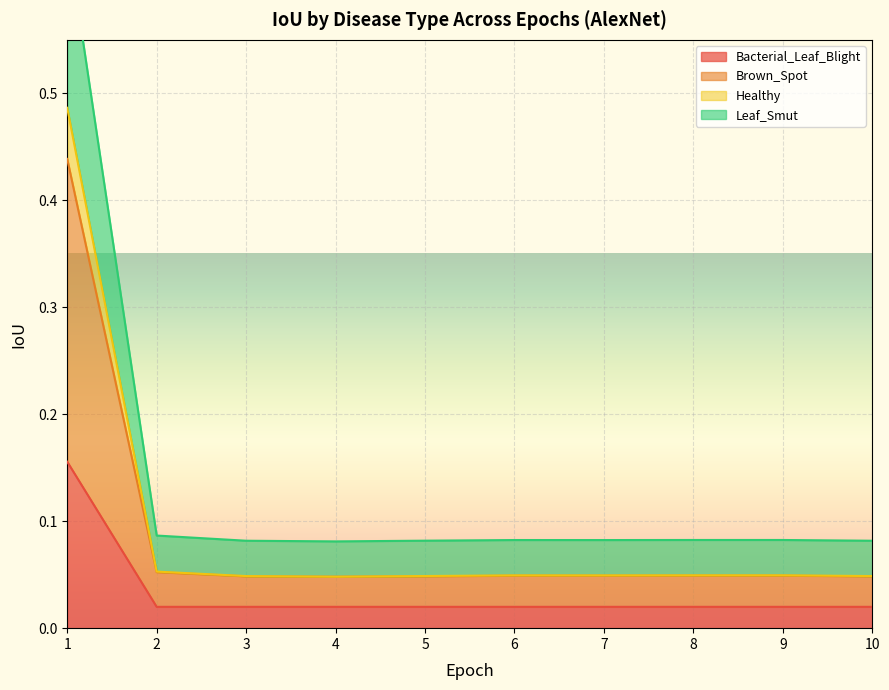

How many lines are shown in the chart?

4